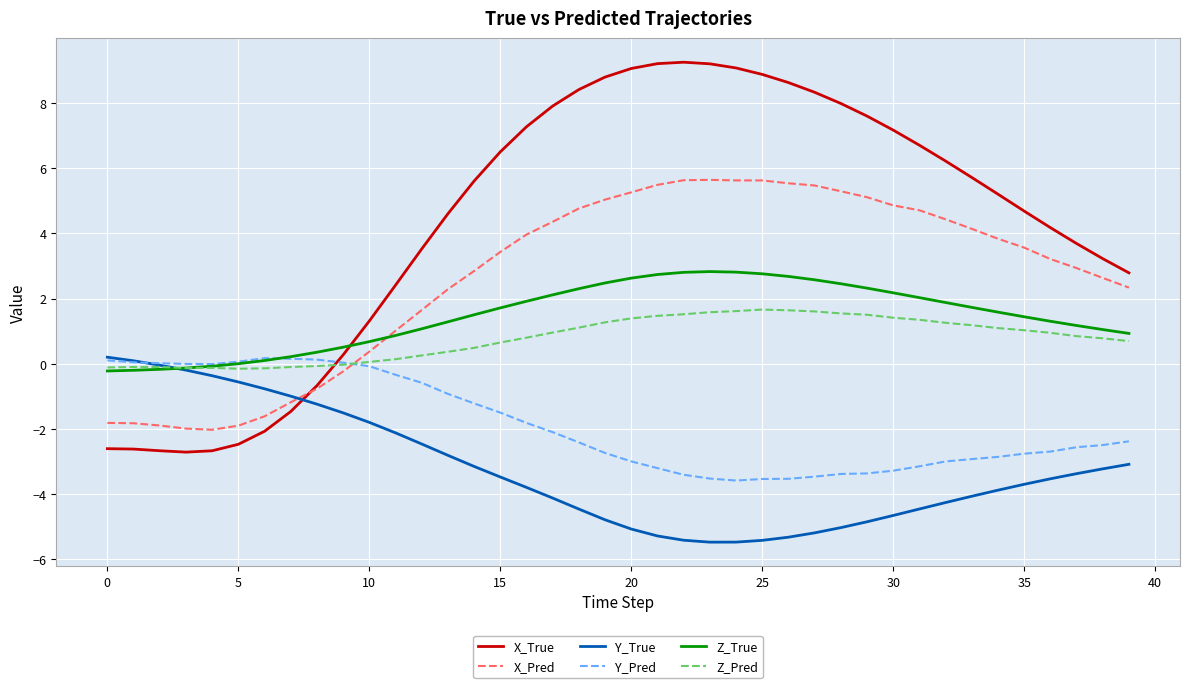

Which series has the largest total across all categories?

X_True